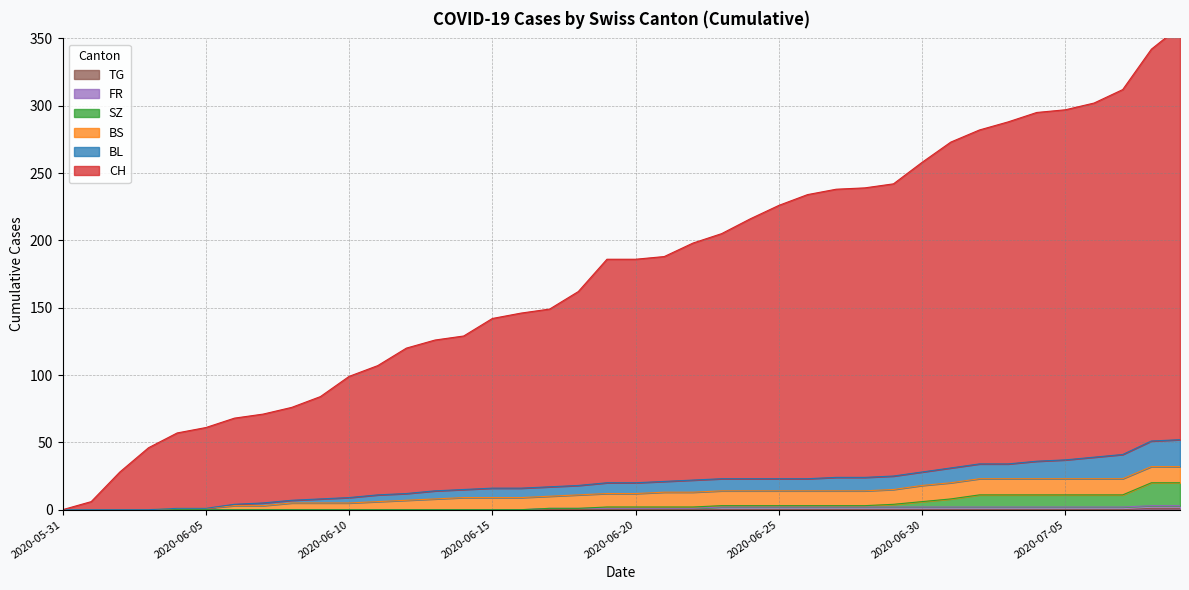

Which series has the largest range (max minus min)?

CH